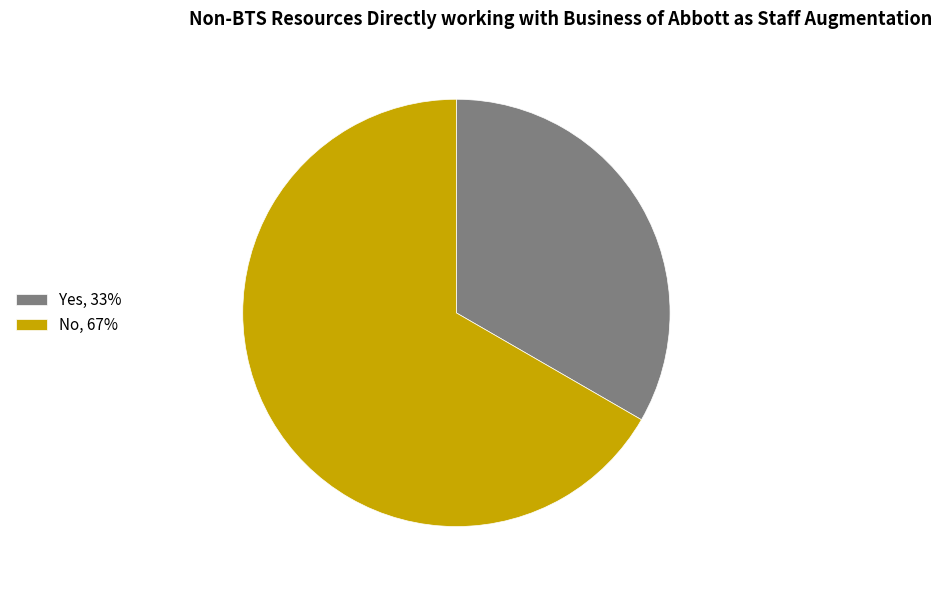

Does any single category account for the majority?

Yes